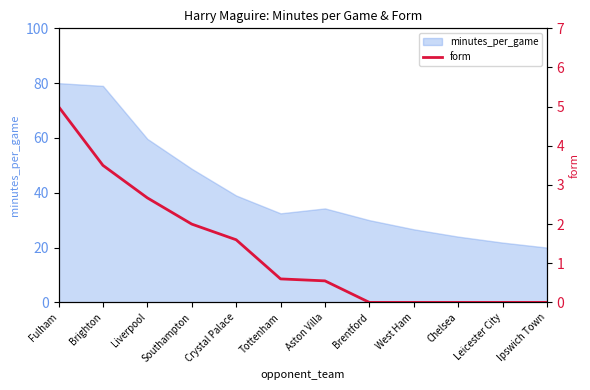

At which category does the chart reach its peak across all series?

Fulham